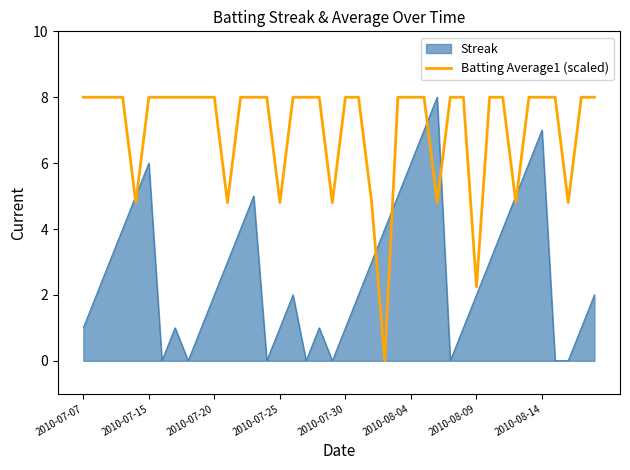

What is the greatest value displayed?

8.0